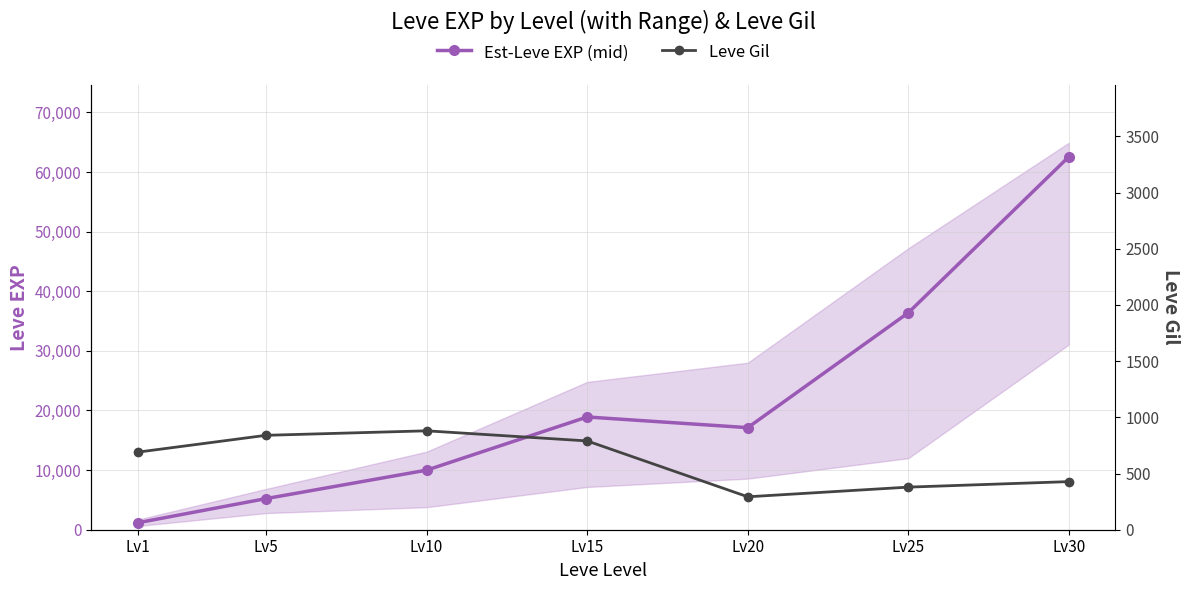

Which series has the widest spread of values?

Est-Leve EXP (mid)